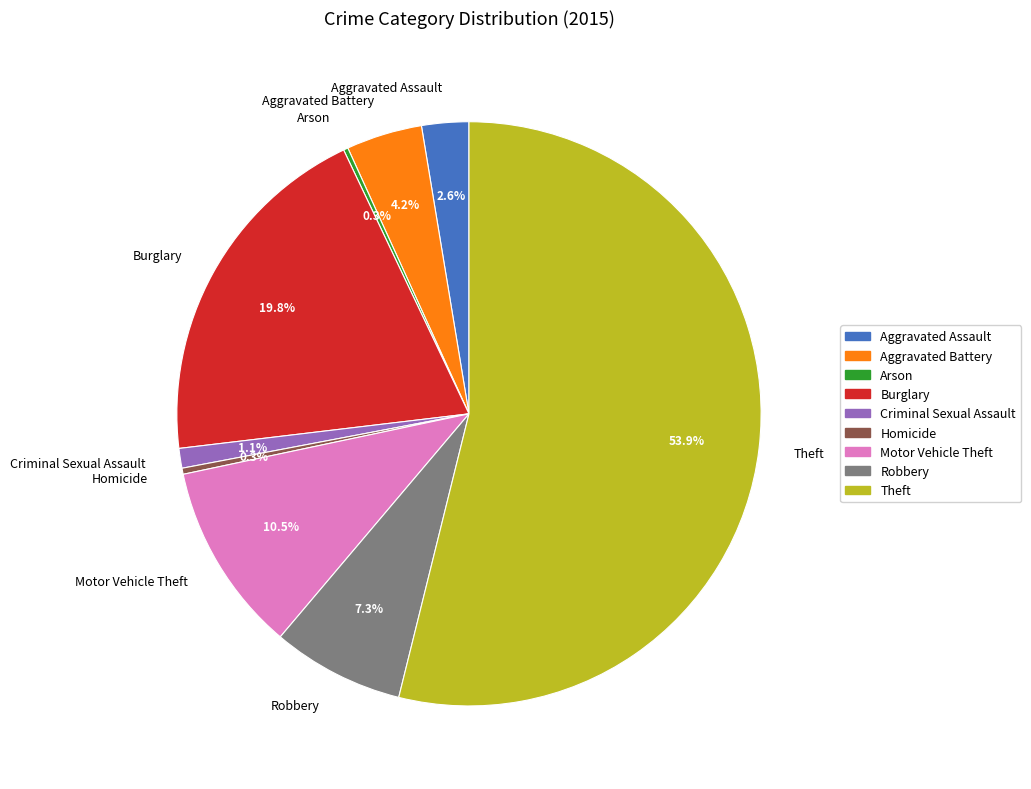

Combined, do Criminal Sexual Assault and Motor Vehicle Theft account for over 50%?

No